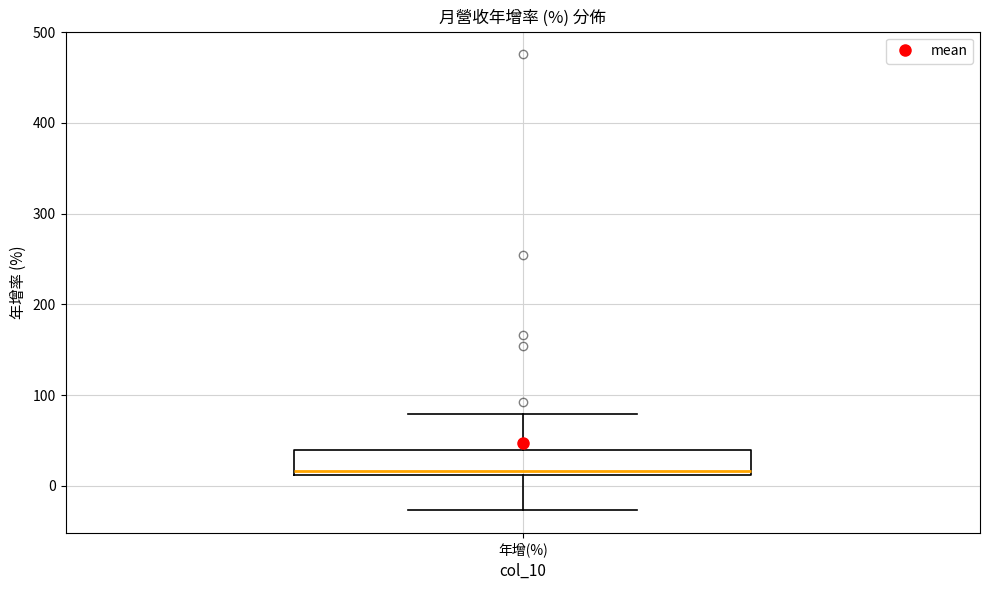

Transcribe this box plot: give where the median line is, the range the box spans, and where the two whiskers end, as read against the y-axis. The values are not printed on the chart, so give them approximately, as read against the axis.

median 20, box 10 to 40, whiskers -30 to 80